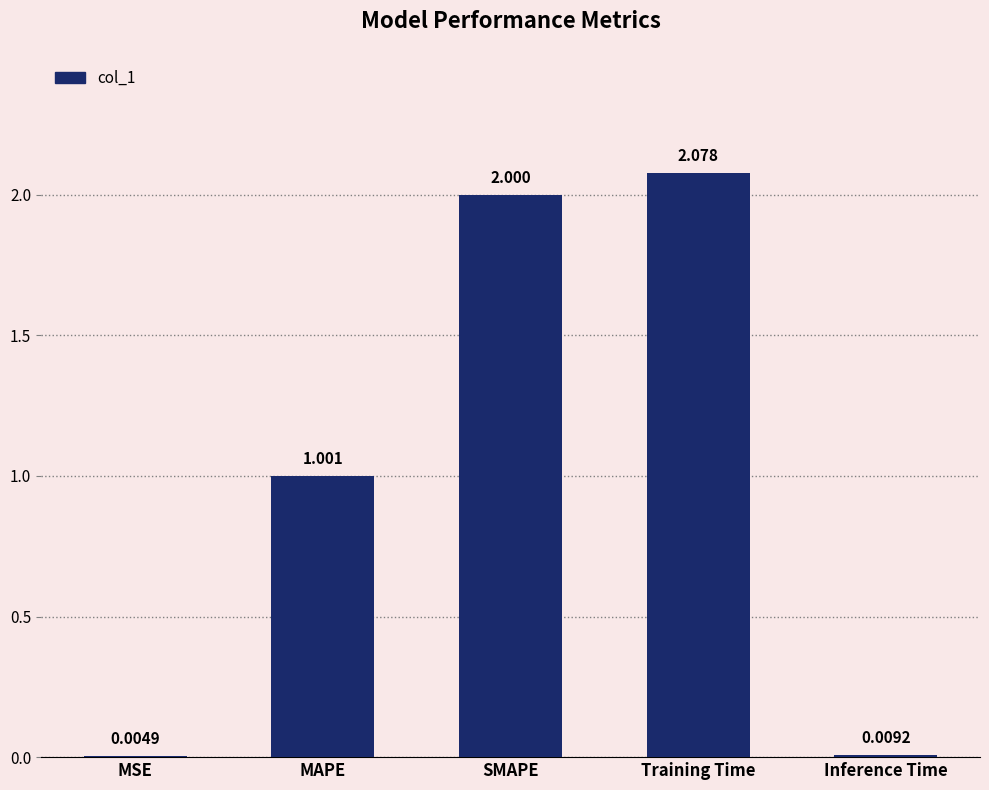

Count the number of values greater than 1.

3